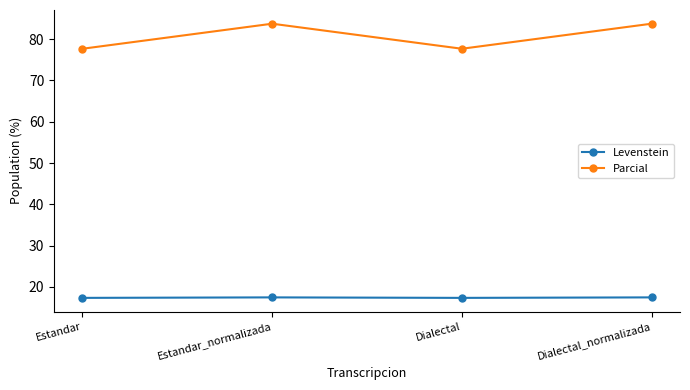

Does the chart display data point markers on the line(s)?

Yes